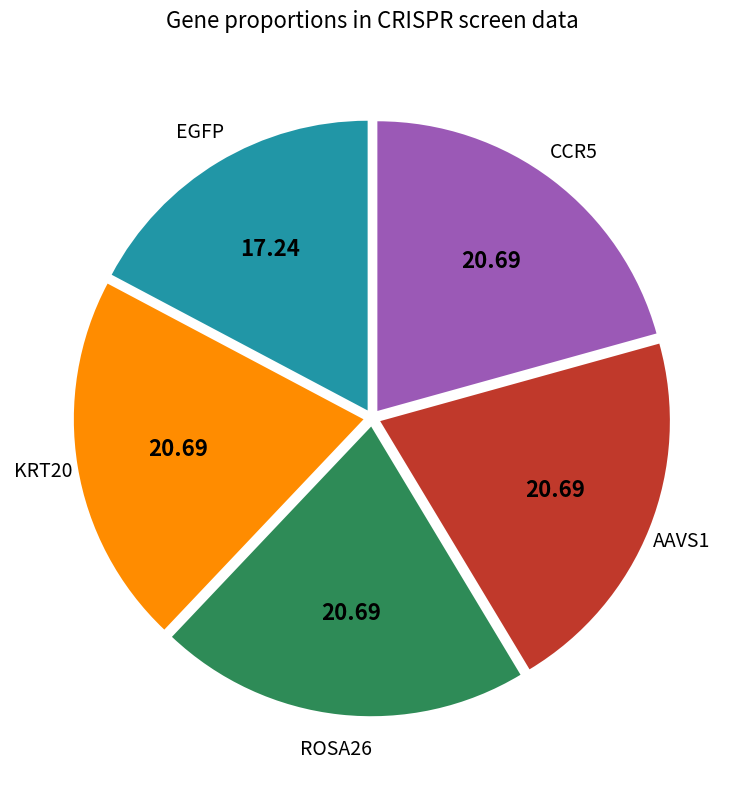

Which slice is the smallest?

EGFP